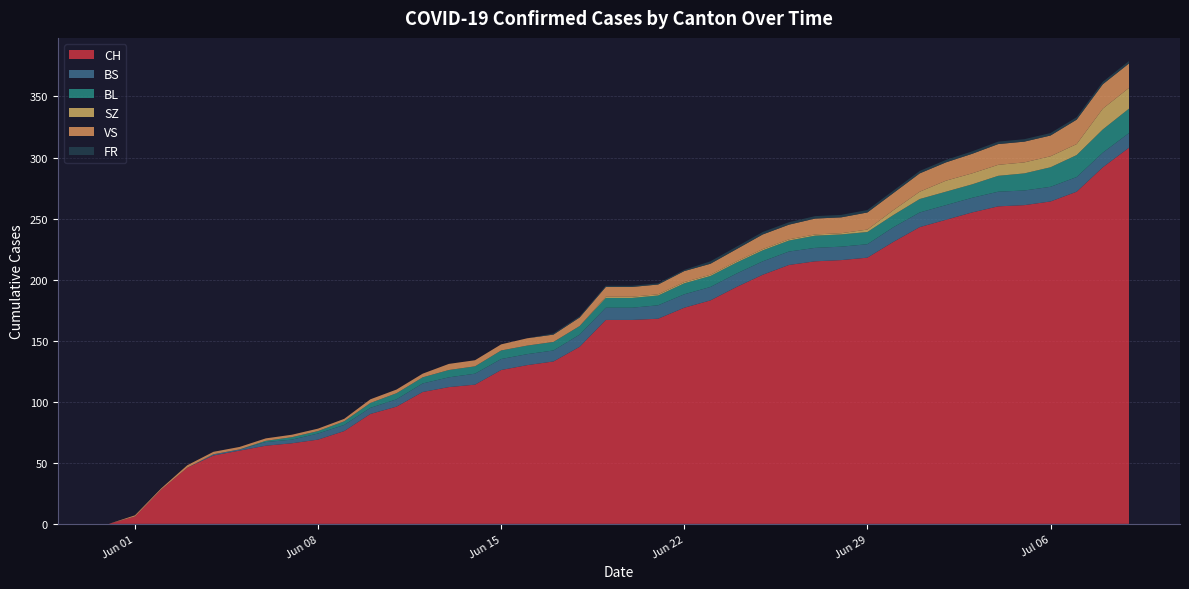

Reading left to right, extract all data points from this chart.

CH: 2020-05-31=0	2020-06-01=6	2020-06-02=28	2020-06-03=46	2020-06-04=56	2020-06-05=60	2020-06-06=64	2020-06-07=66	2020-06-08=69	2020-06-09=76	2020-06-10=90	2020-06-11=96	2020-06-12=108	2020-06-13=112	2020-06-14=114	2020-06-15=126	2020-06-16=130	2020-06-17=133	2020-06-18=145	2020-06-19=167	2020-06-20=167	2020-06-21=168	2020-06-22=177	2020-06-23=183	2020-06-24=194	2020-06-25=204	2020-06-26=212	2020-06-27=215	2020-06-28=216	2020-06-29=218	2020-06-30=231	2020-07-01=243	2020-07-02=249	2020-07-03=255	2020-07-04=260	2020-07-05=261	2020-07-06=264	2020-07-07=272	2020-07-08=292	2020-07-09=308
BS: 2020-05-31=0	2020-06-01=0	2020-06-02=0	2020-06-03=0	2020-06-04=1	2020-06-05=1	2020-06-06=3	2020-06-07=3	2020-06-08=5	2020-06-09=5	2020-06-10=5	2020-06-11=6	2020-06-12=7	2020-06-13=8	2020-06-14=9	2020-06-15=9	2020-06-16=9	2020-06-17=9	2020-06-18=10	2020-06-19=10	2020-06-20=10	2020-06-21=11	2020-06-22=11	2020-06-23=11	2020-06-24=11	2020-06-25=11	2020-06-26=11	2020-06-27=11	2020-06-28=11	2020-06-29=11	2020-06-30=12	2020-07-01=12	2020-07-02=12	2020-07-03=12	2020-07-04=12	2020-07-05=12	2020-07-06=12	2020-07-07=12	2020-07-08=12	2020-07-09=12
BL: 2020-05-31=0	2020-06-01=0	2020-06-02=0	2020-06-03=0	2020-06-04=0	2020-06-05=0	2020-06-06=1	2020-06-07=2	2020-06-08=2	2020-06-09=3	2020-06-10=4	2020-06-11=5	2020-06-12=5	2020-06-13=6	2020-06-14=6	2020-06-15=7	2020-06-16=7	2020-06-17=7	2020-06-18=7	2020-06-19=8	2020-06-20=8	2020-06-21=8	2020-06-22=9	2020-06-23=9	2020-06-24=9	2020-06-25=9	2020-06-26=9	2020-06-27=10	2020-06-28=10	2020-06-29=10	2020-06-30=10	2020-07-01=11	2020-07-02=11	2020-07-03=11	2020-07-04=13	2020-07-05=14	2020-07-06=16	2020-07-07=18	2020-07-08=19	2020-07-09=20
SZ: 2020-05-31=0	2020-06-01=0	2020-06-02=0	2020-06-03=0	2020-06-04=0	2020-06-05=0	2020-06-06=0	2020-06-07=0	2020-06-08=0	2020-06-09=0	2020-06-10=0	2020-06-11=0	2020-06-12=0	2020-06-13=0	2020-06-14=0	2020-06-15=0	2020-06-16=0	2020-06-17=0	2020-06-18=0	2020-06-19=1	2020-06-20=1	2020-06-21=1	2020-06-22=1	2020-06-23=1	2020-06-24=1	2020-06-25=1	2020-06-26=1	2020-06-27=1	2020-06-28=1	2020-06-29=2	2020-06-30=4	2020-07-01=6	2020-07-02=9	2020-07-03=9	2020-07-04=9	2020-07-05=9	2020-07-06=9	2020-07-07=9	2020-07-08=17	2020-07-09=17
VS: 2020-05-31=0	2020-06-01=1	2020-06-02=1	2020-06-03=2	2020-06-04=2	2020-06-05=2	2020-06-06=2	2020-06-07=2	2020-06-08=2	2020-06-09=2	2020-06-10=3	2020-06-11=3	2020-06-12=3	2020-06-13=5	2020-06-14=5	2020-06-15=5	2020-06-16=6	2020-06-17=6	2020-06-18=7	2020-06-19=8	2020-06-20=8	2020-06-21=8	2020-06-22=9	2020-06-23=9	2020-06-24=10	2020-06-25=12	2020-06-26=12	2020-06-27=13	2020-06-28=13	2020-06-29=14	2020-06-30=14	2020-07-01=15	2020-07-02=15	2020-07-03=16	2020-07-04=17	2020-07-05=17	2020-07-06=17	2020-07-07=20	2020-07-08=20	2020-07-09=20
FR: 2020-05-31=0	2020-06-01=0	2020-06-02=0	2020-06-03=0	2020-06-04=0	2020-06-05=0	2020-06-06=0	2020-06-07=0	2020-06-08=0	2020-06-09=0	2020-06-10=0	2020-06-11=0	2020-06-12=0	2020-06-13=0	2020-06-14=0	2020-06-15=0	2020-06-16=0	2020-06-17=1	2020-06-18=1	2020-06-19=1	2020-06-20=1	2020-06-21=1	2020-06-22=1	2020-06-23=2	2020-06-24=2	2020-06-25=2	2020-06-26=2	2020-06-27=2	2020-06-28=2	2020-06-29=2	2020-06-30=2	2020-07-01=2	2020-07-02=2	2020-07-03=2	2020-07-04=2	2020-07-05=2	2020-07-06=2	2020-07-07=2	2020-07-08=2	2020-07-09=2